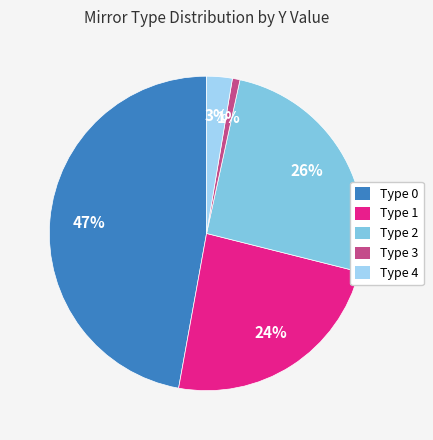

Combined, do Type 2 and Type 4 account for over 50%?

No